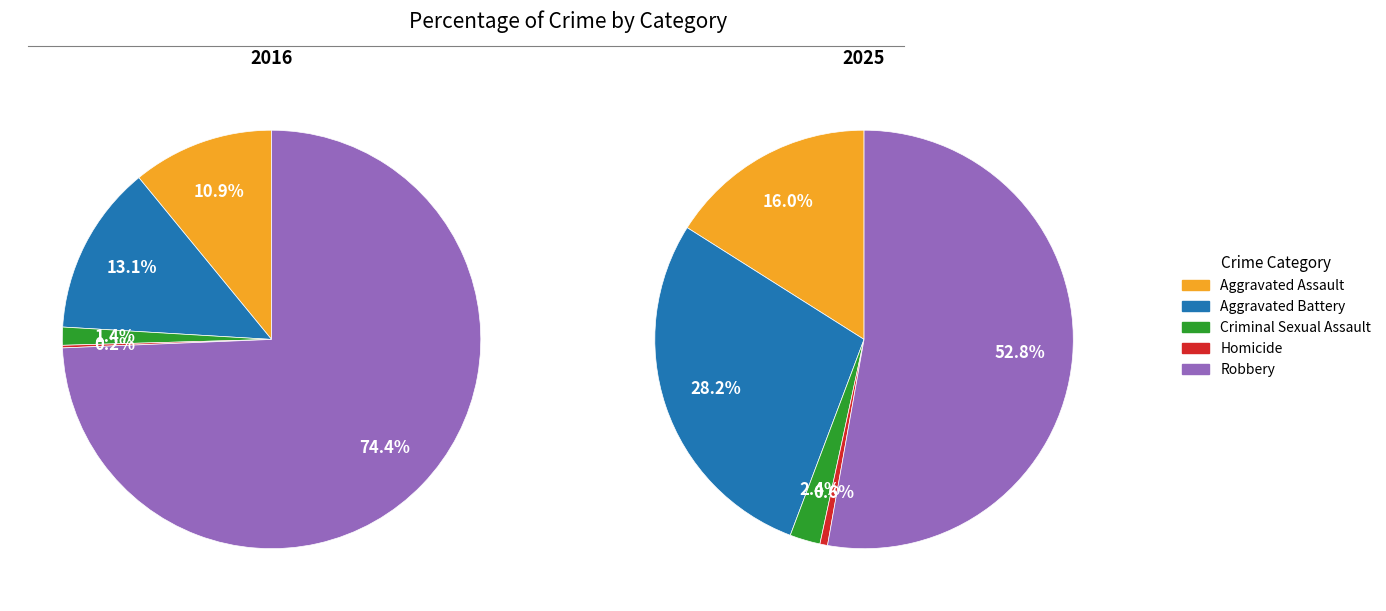

Which category has the biggest portion of the pie?

Robbery